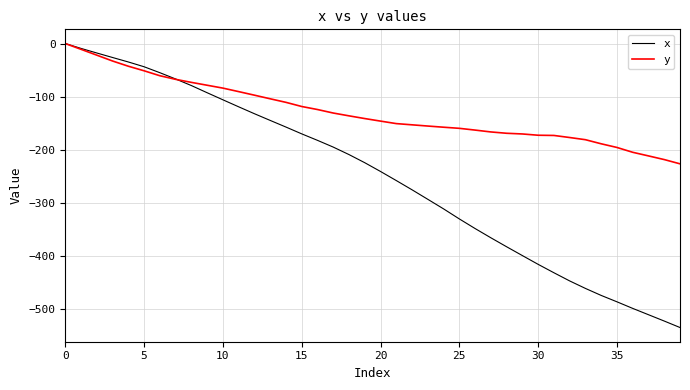

Which series has the largest total across all categories?

y